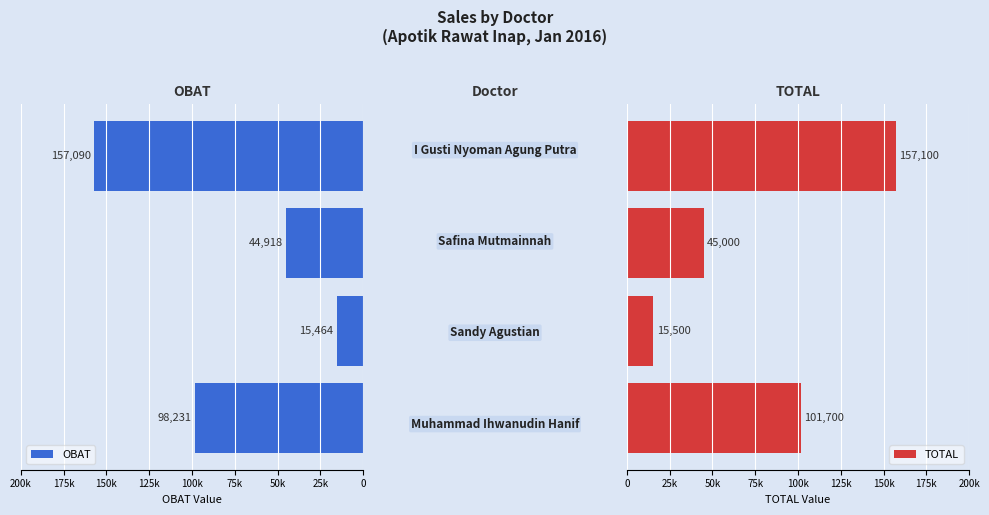

Is it true that TOTAL equals 45000 at 50k?

True